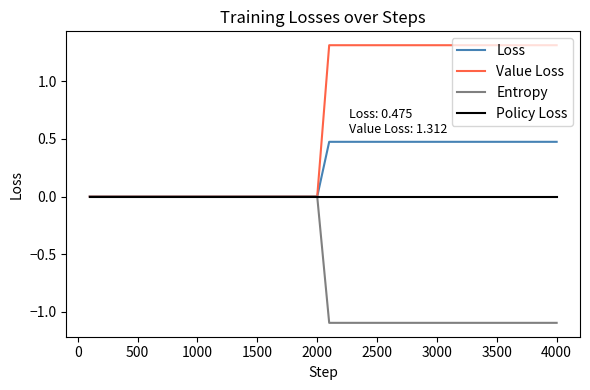

Which series has the largest range (max minus min)?

Value Loss